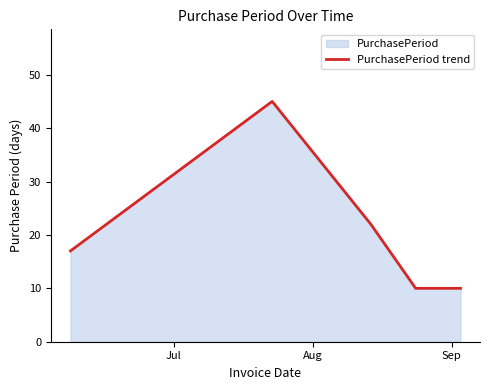

What is the average value?

21